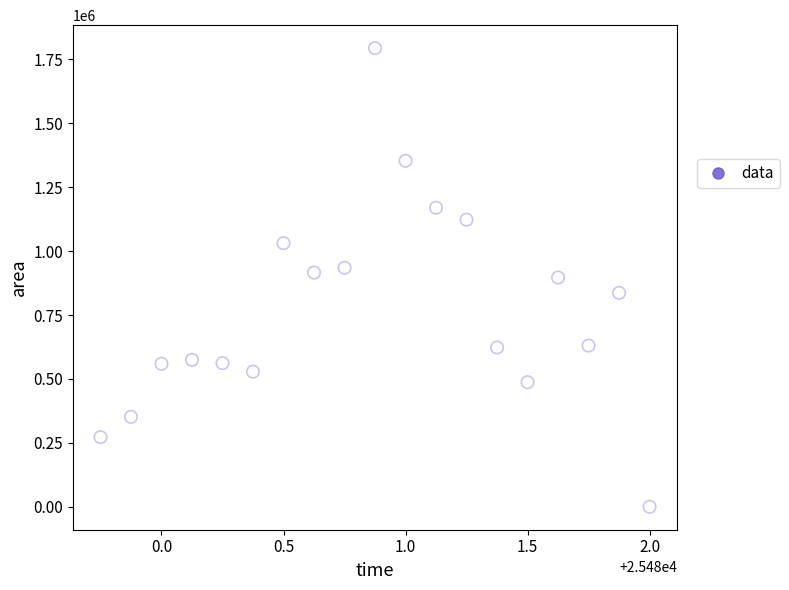

What is the range of Y values (max minus min)?

1794375